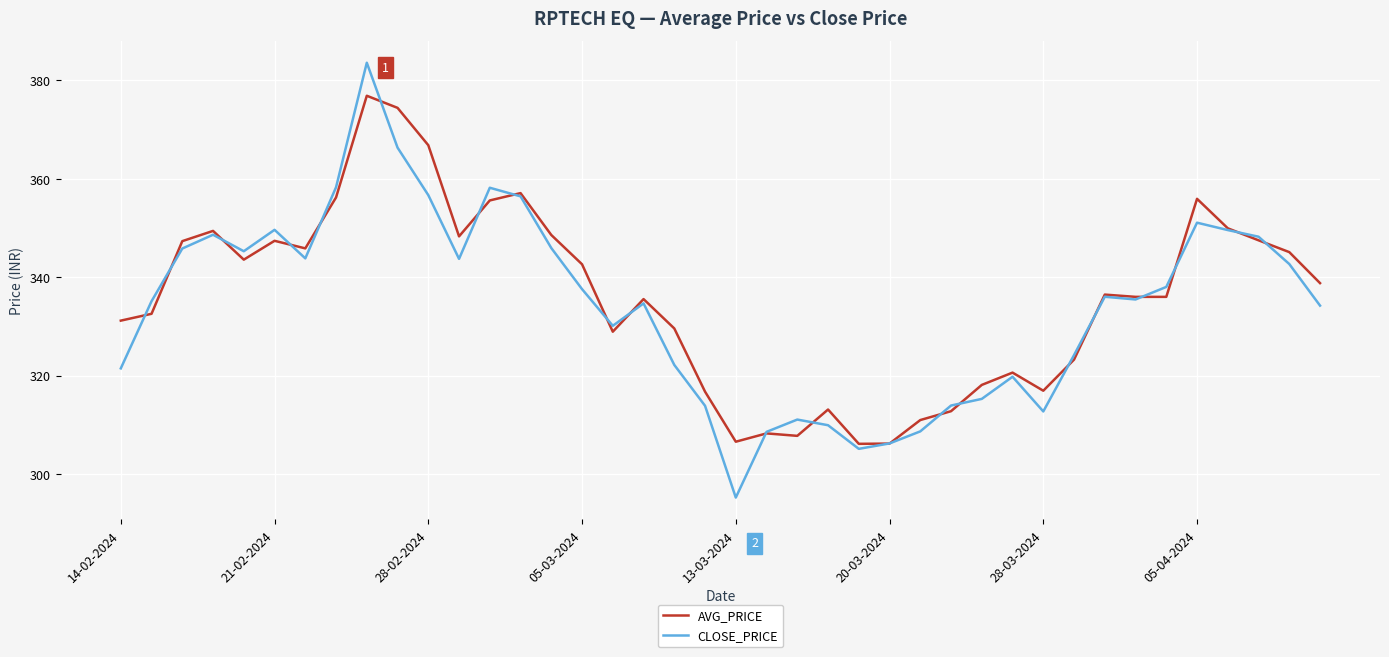

Which series has the widest spread of values?

CLOSE_PRICE